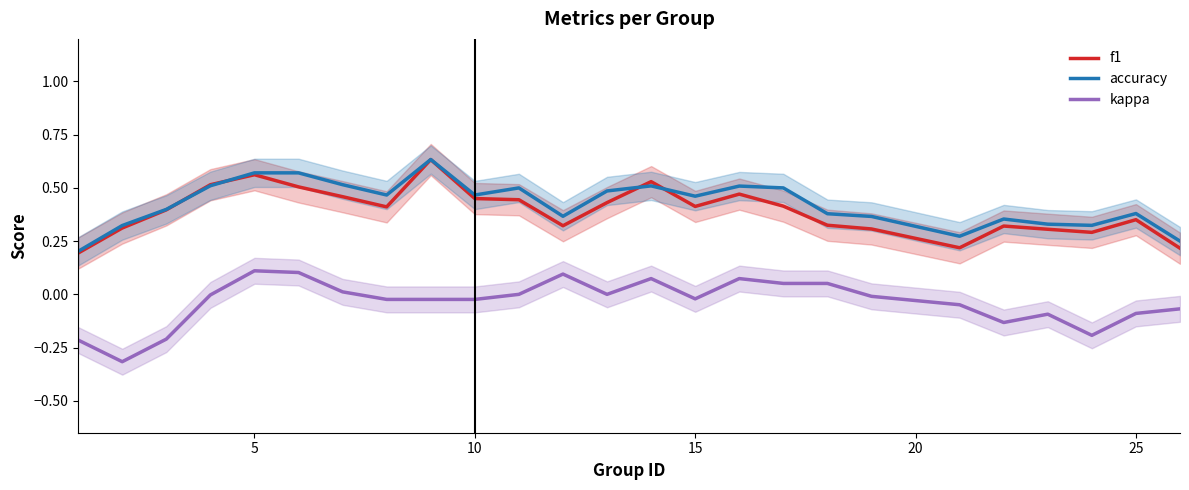

True or false: f1 and kappa cross at least once.

False